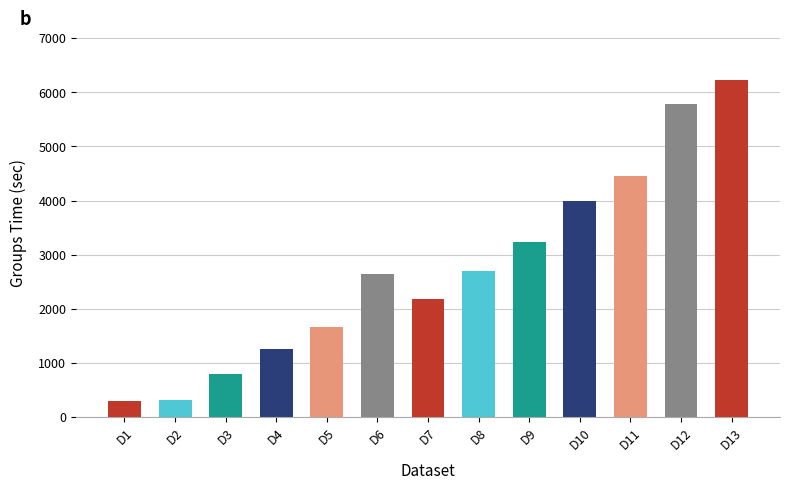

What is the average value?

2736.2